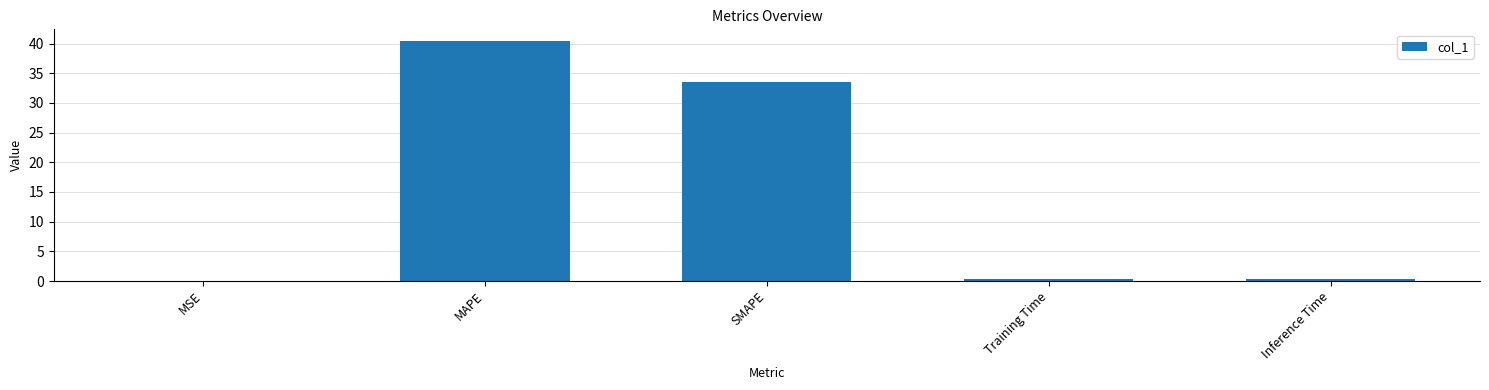

At which label is the value closest to 20?

SMAPE